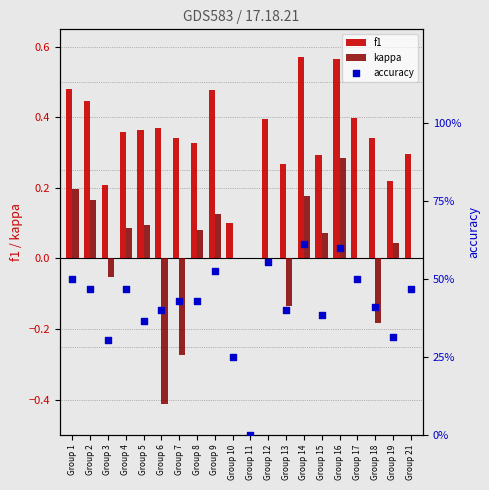

Which series has the largest total across all categories?

accuracy